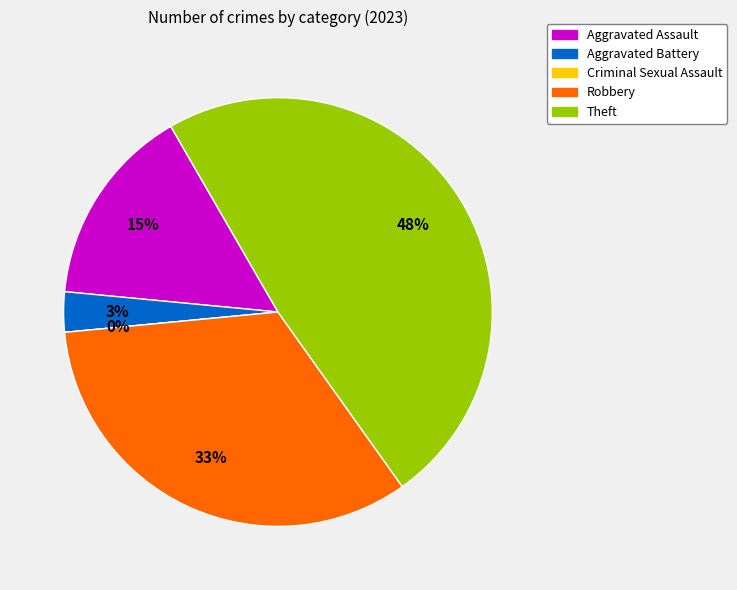

What percentage is the Theft slice, to the nearest percent?

48%